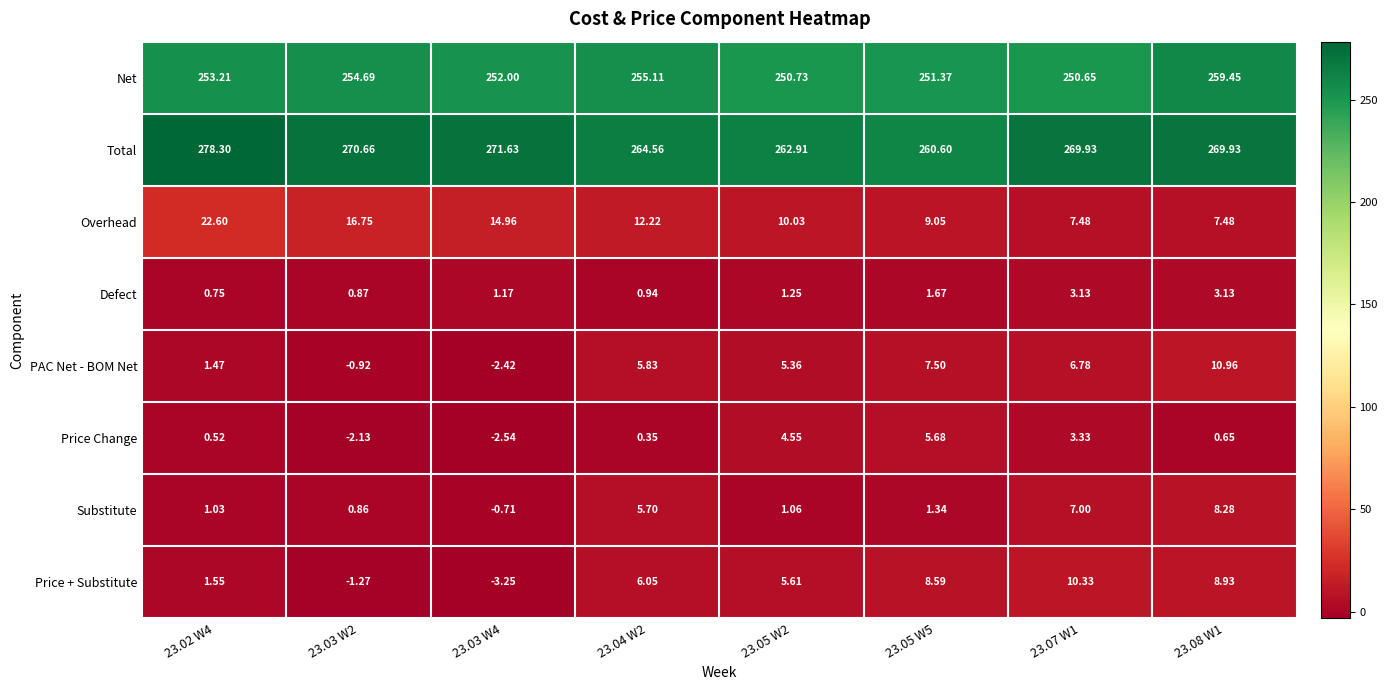

At which category is the sum across all series the highest?

23.08 W1